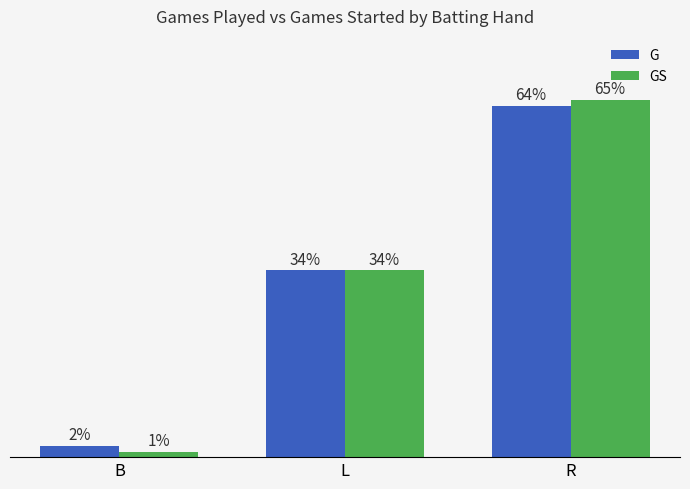

What is the label of the 3rd bar from the left?

R